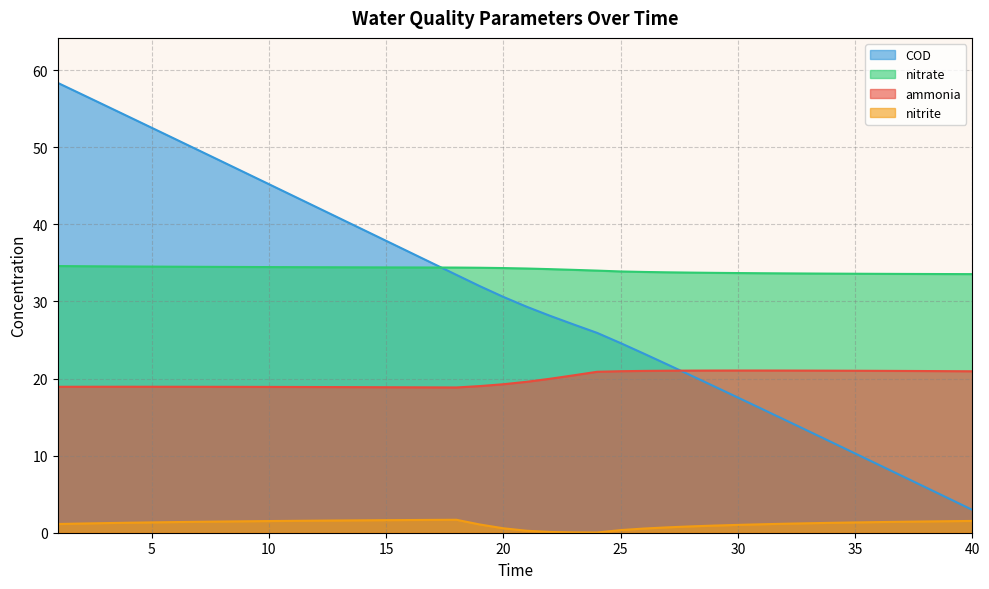

At which label does nitrite reach its minimum?

24